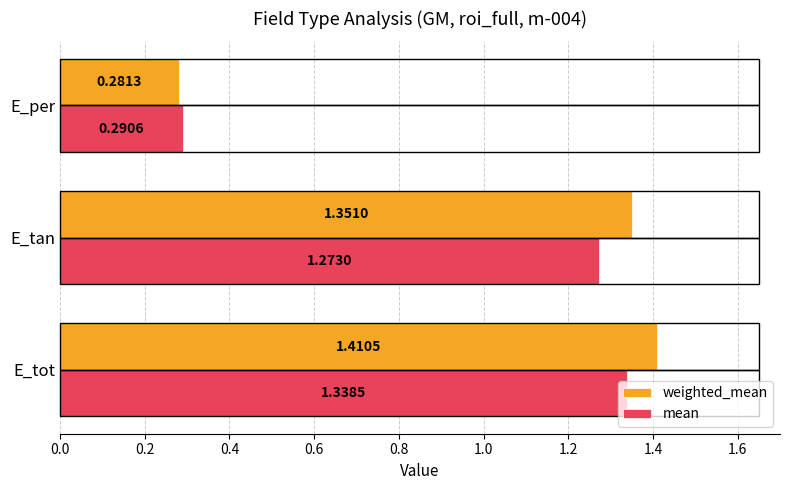

Which label corresponds to the smallest value in the chart?

E_per